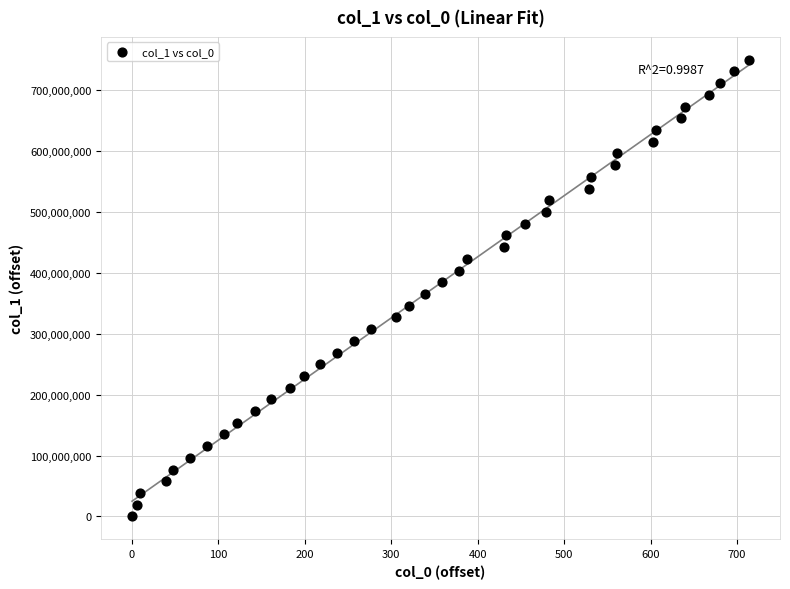

What is the range of X values (max minus min)?

714